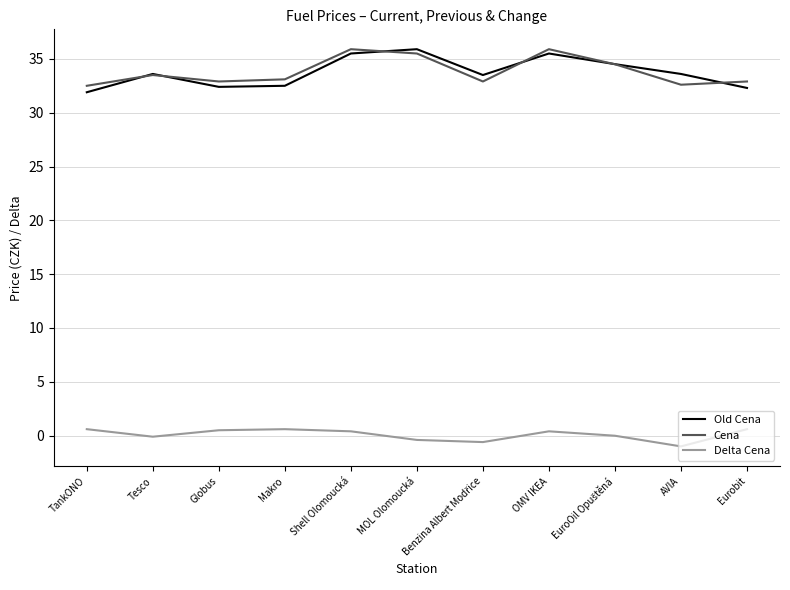

How many categories are shown in the chart?

11